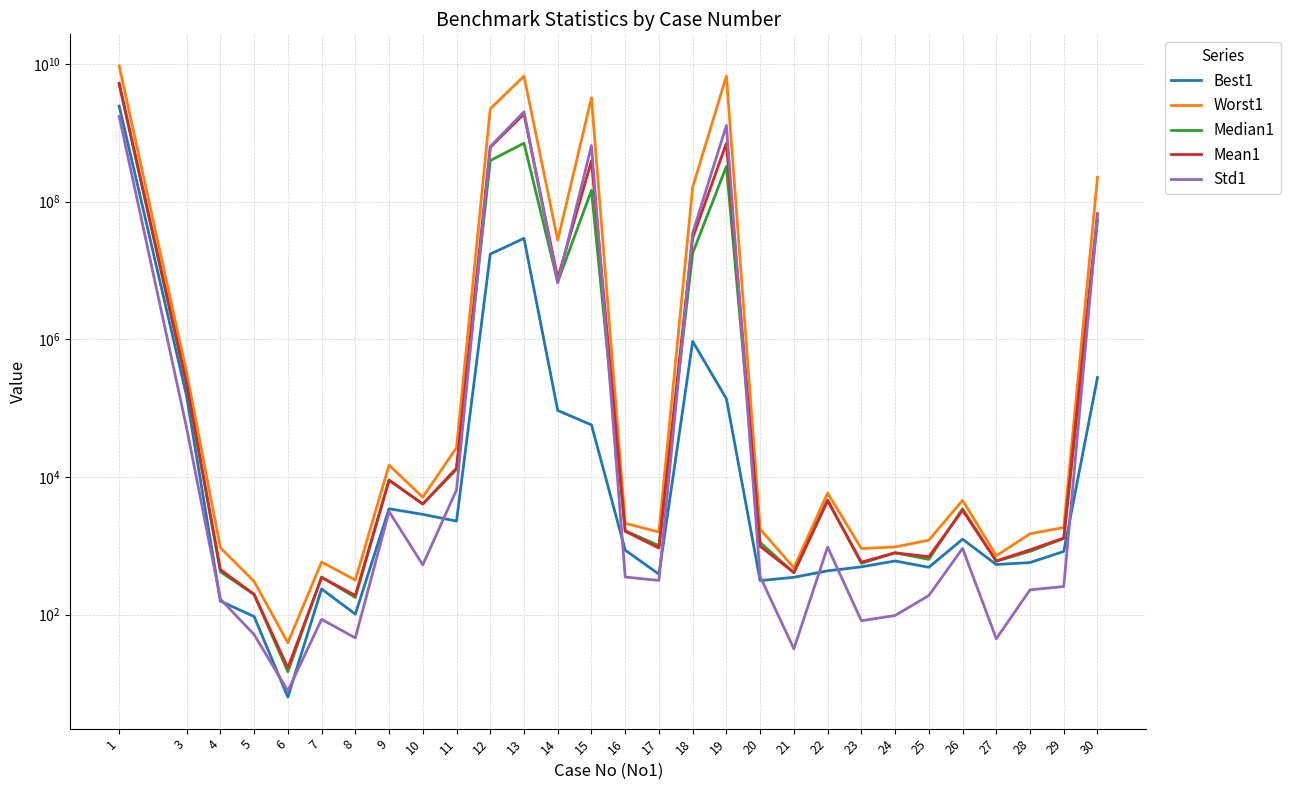

After their last crossing, which series has the higher values: Mean1 or Median1?

Mean1